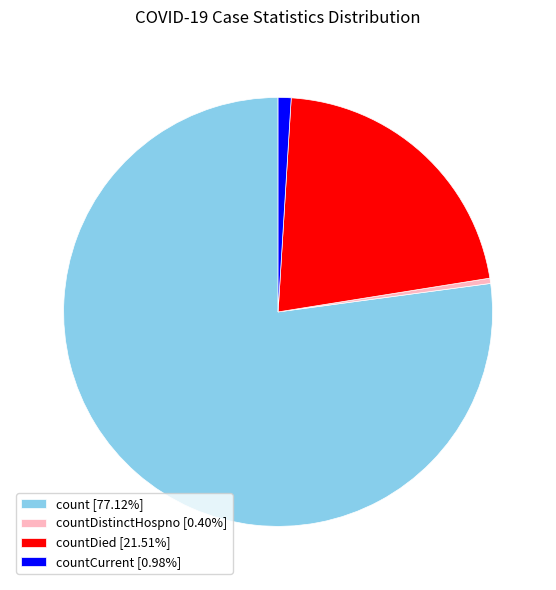

Do countDied [21.51%] and countCurrent [0.98%] together represent more than half of the pie?

No